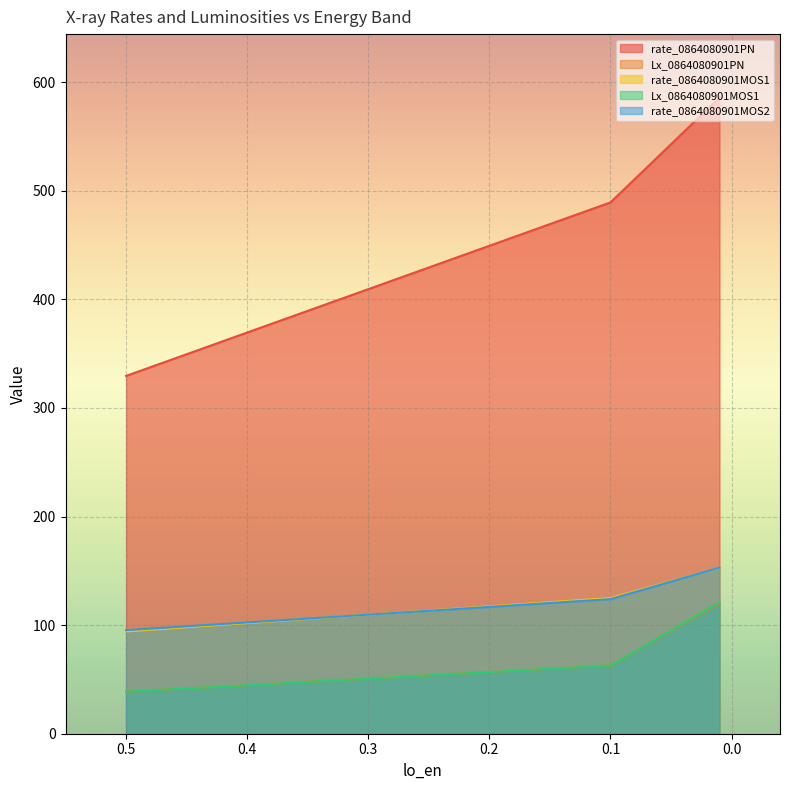

The Lx_0864080901PN series shows 119.9 at 0.01. True or false?

True